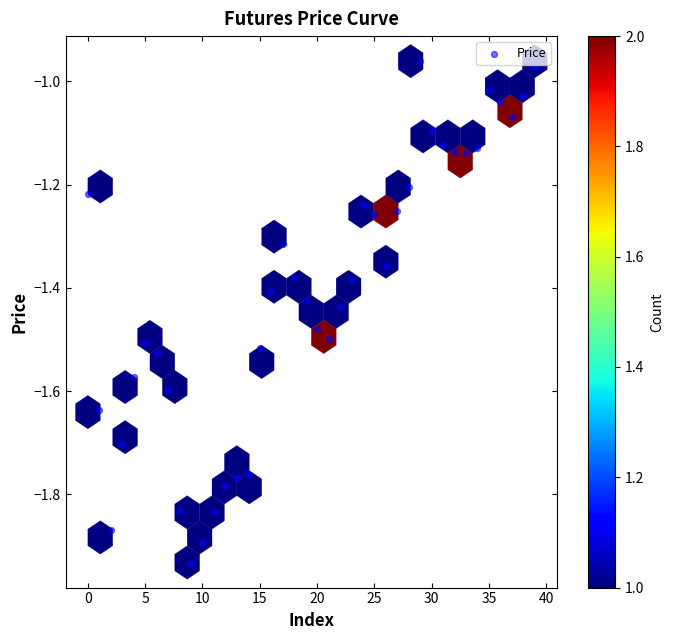

What is the range of Y values (max minus min)?

1.0